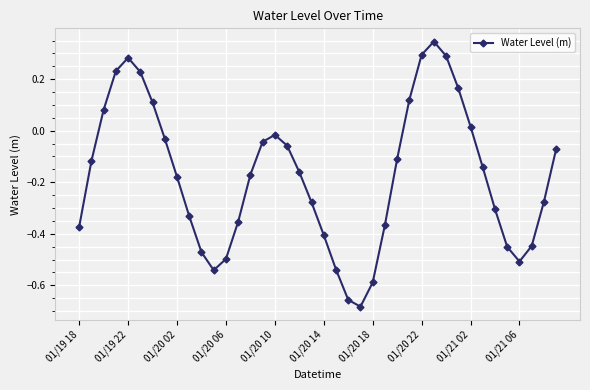

Count the number of categories in the chart.

40